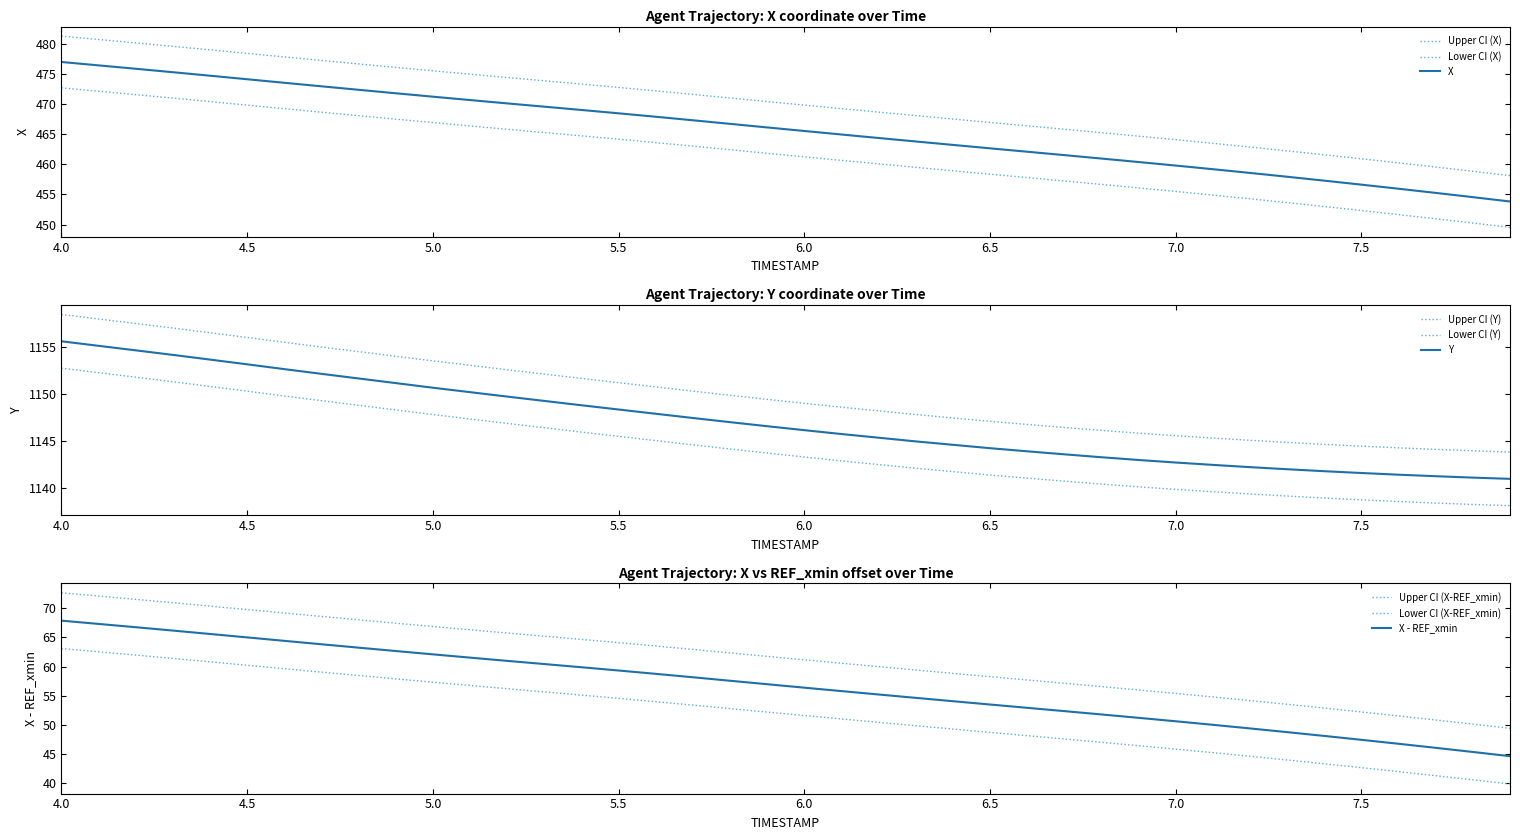

The X series shows 626.0 at 26. True or false?

False